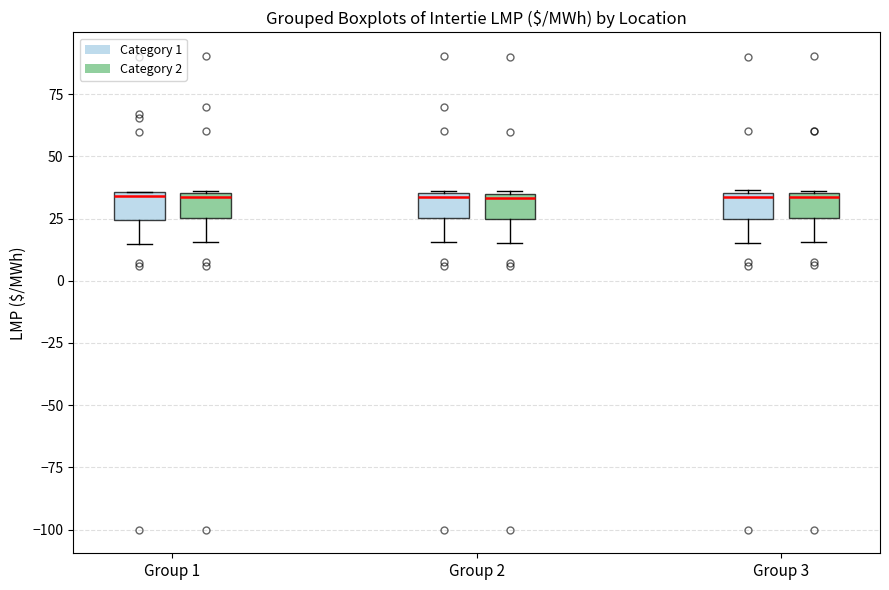

Where is the lower edge of the box for Group 2 (Category 2) on the y-axis? The values are not printed on the chart, so give them approximately, as read against the axis.

25